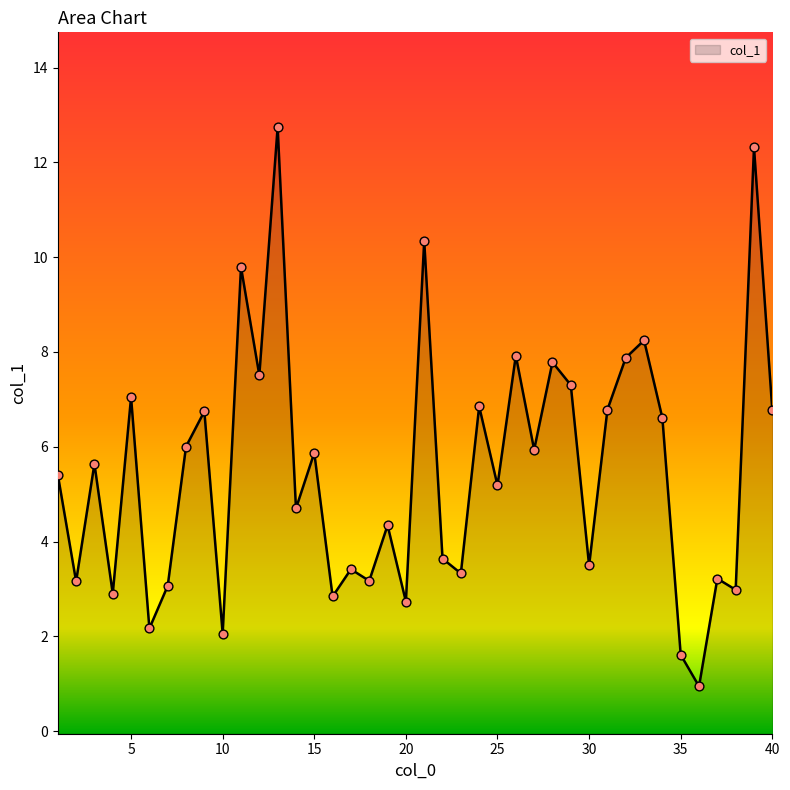

What is the change in value from 1 to 18?

-2.2